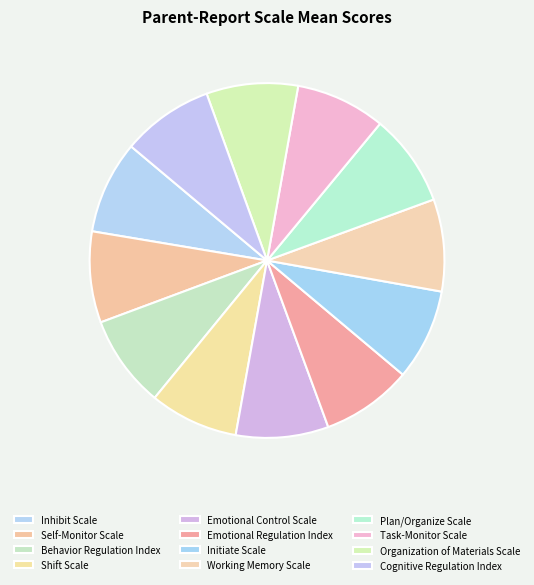

Is it true that Initiate Scale is 2% of the pie?

False